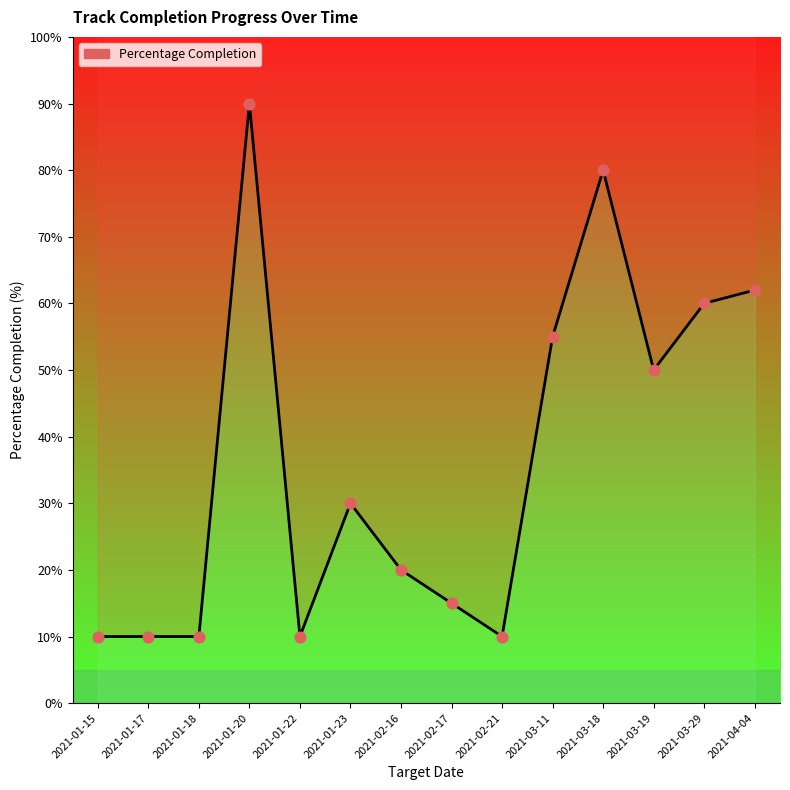

What is the change in value from 2021-01-20 to 2021-03-11?

-35